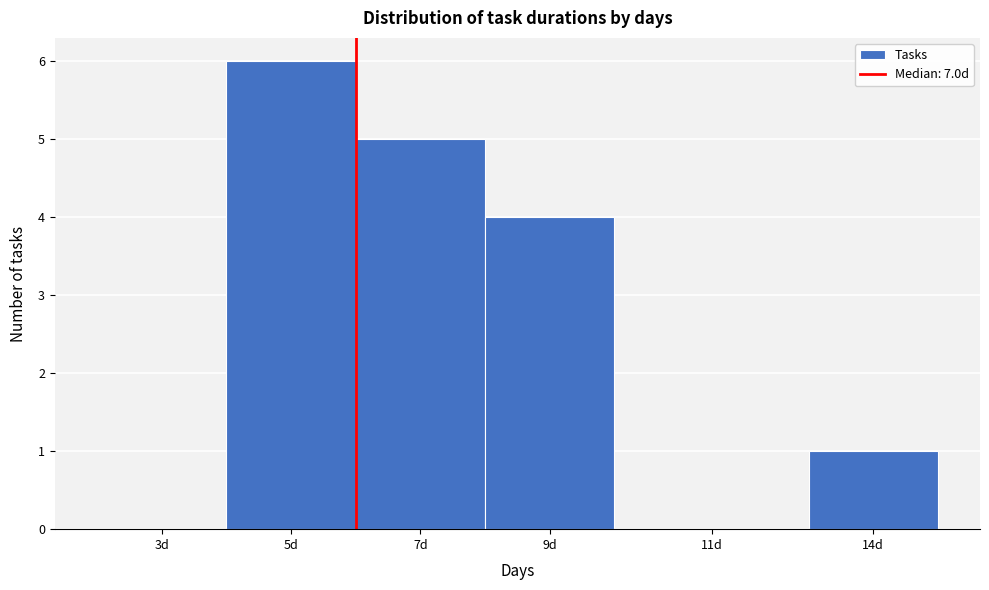

Reading left to right, extract all data points from this chart.

3d=0	5d=6	7d=5	9d=4	11d=0	14d=1